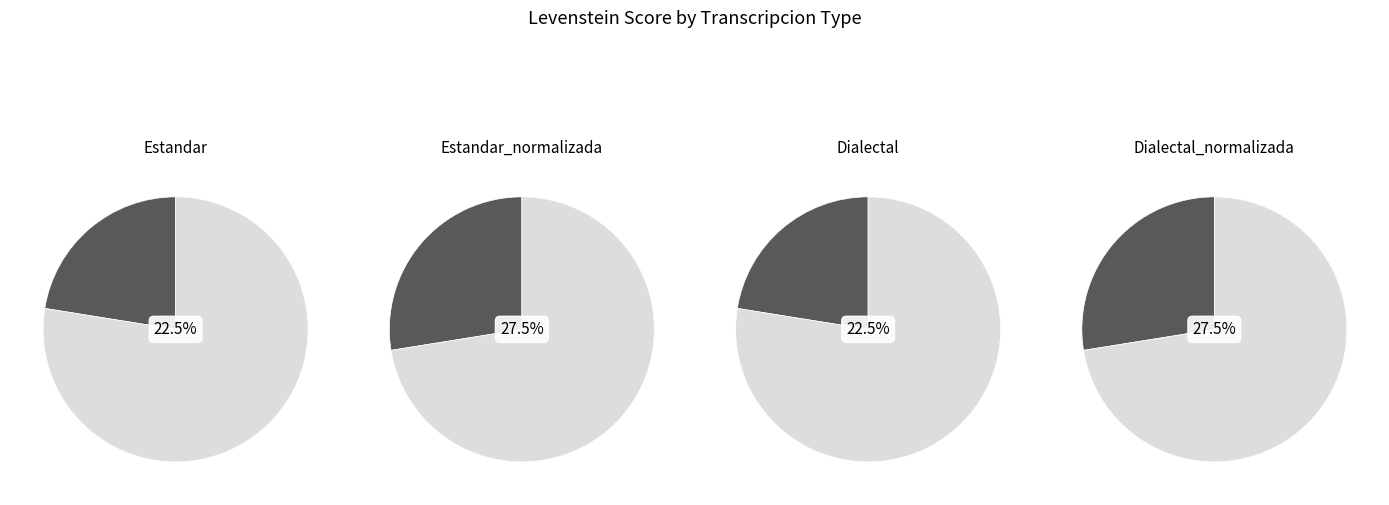

Which has a higher value, Estandar or Dialectal?

Estandar